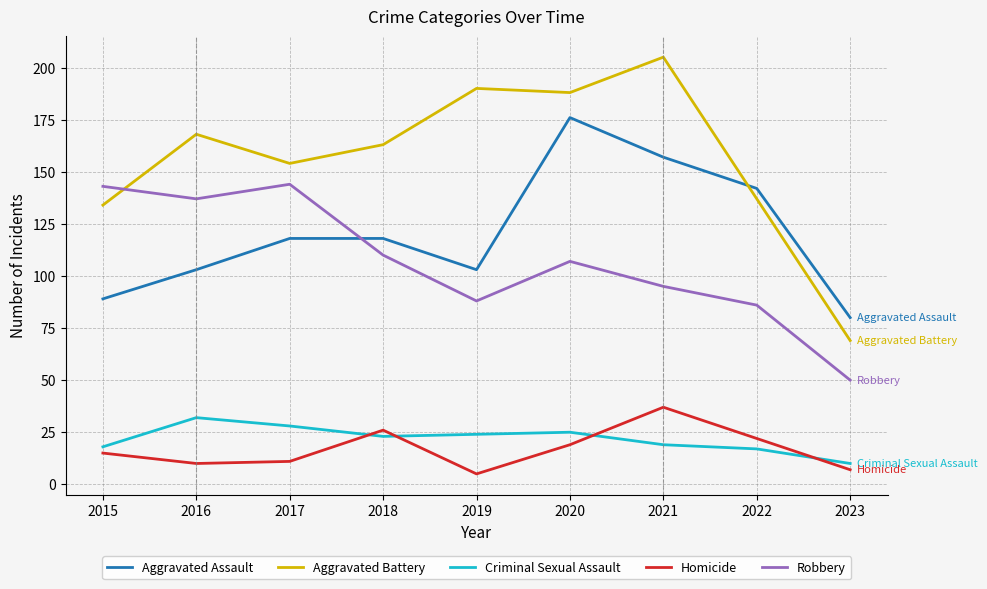

In Robbery, how many points are lower than both neighbors (excluding endpoints)?

2